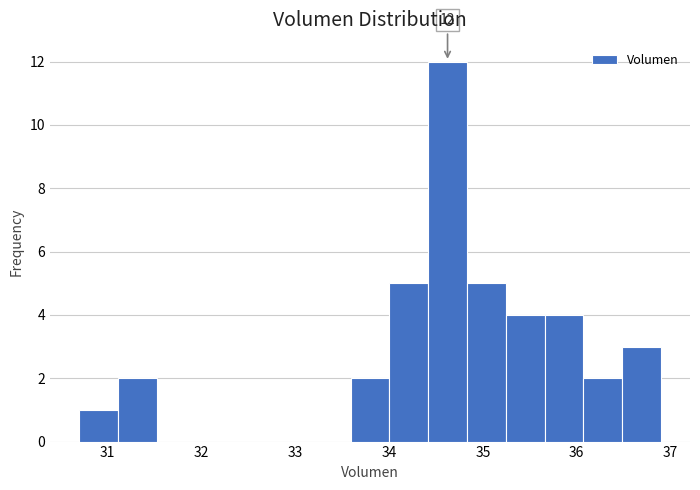

Which range on the x-axis has the tallest bar?

34.4 to 34.8